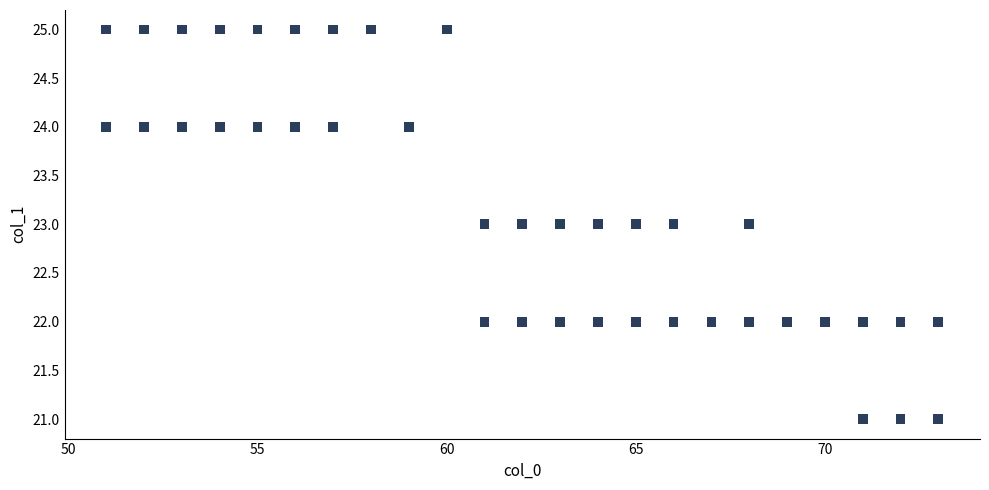

What is the range of Y values (max minus min)?

4